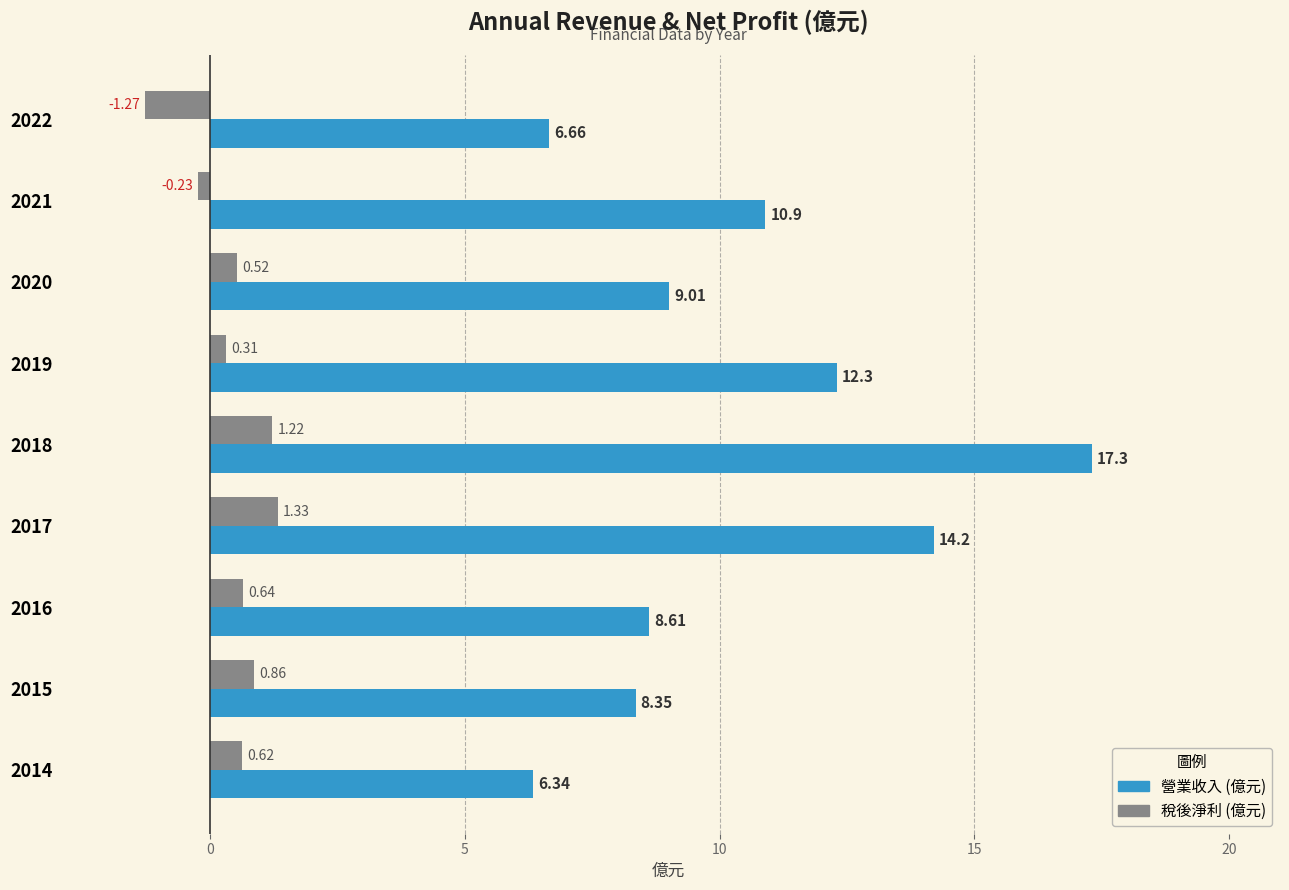

At which category is the sum across all series the highest?

2018